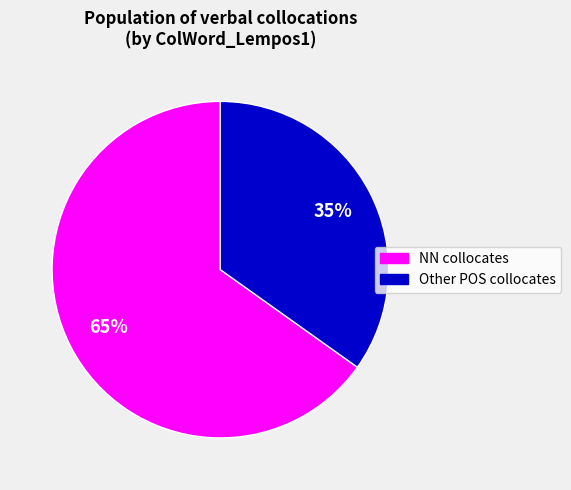

How many slices are in this pie chart?

2